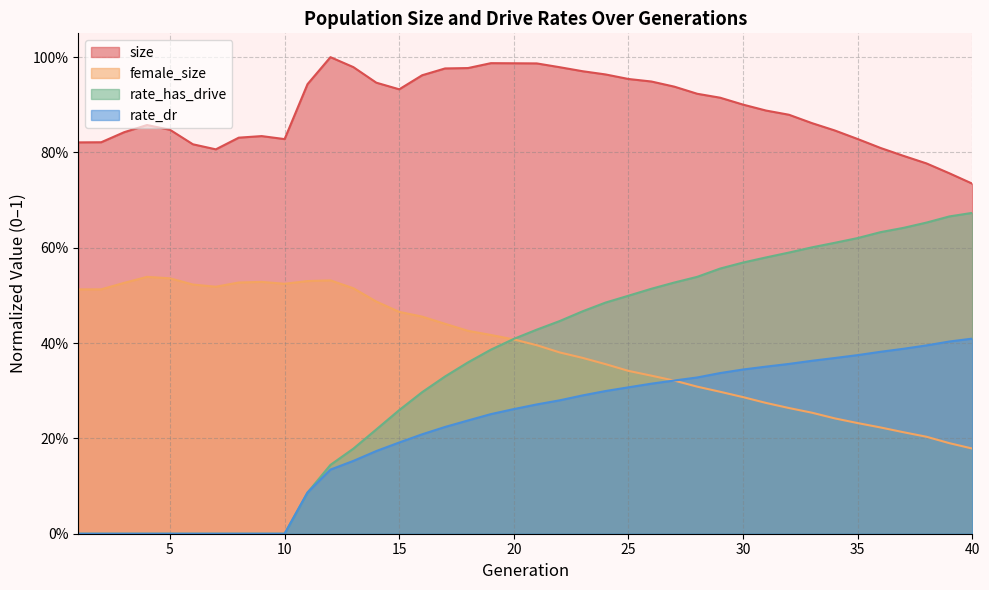

True or false: size and rate_has_drive intersect in this chart.

False